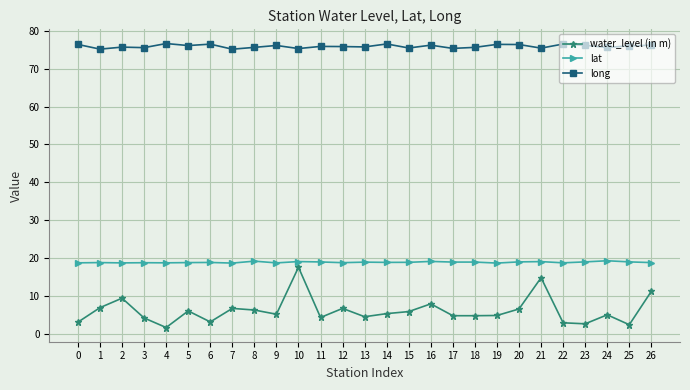

Count the number of categories in the chart.

27